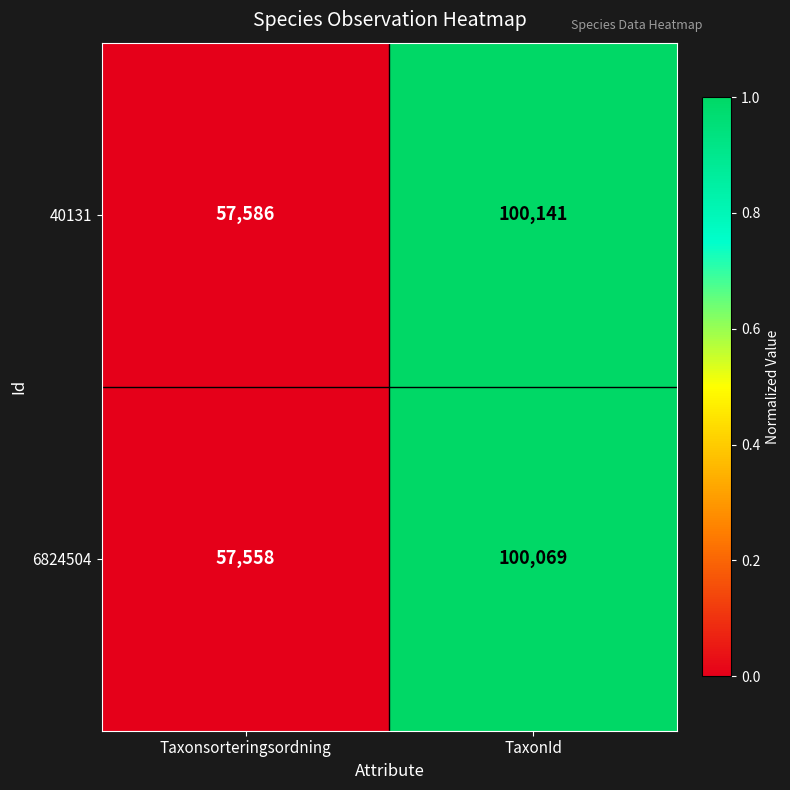

Reading left to right, extract all data points from this chart.

40131: Taxonsorteringsordning=57586	TaxonId=100141
6824504: Taxonsorteringsordning=57558	TaxonId=100069